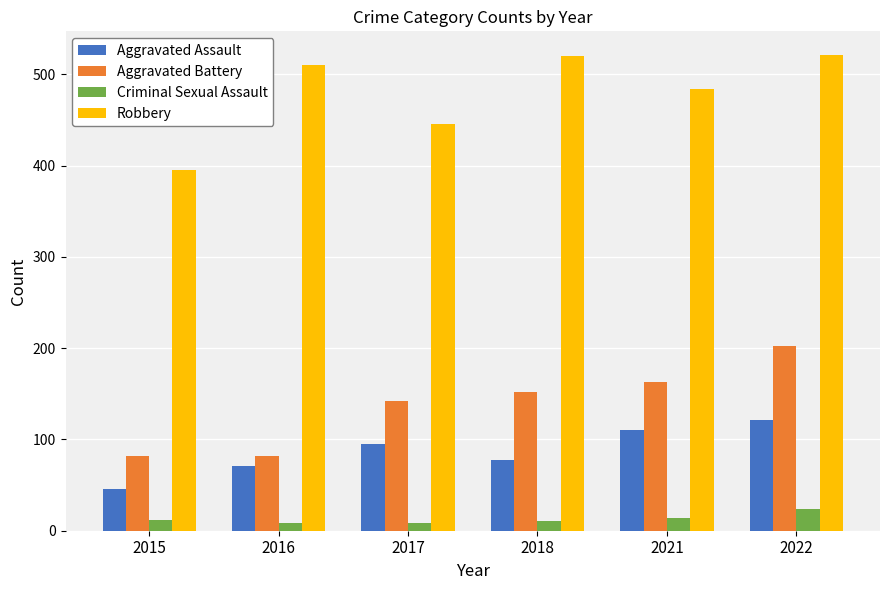

What is the lowest value of the Aggravated Assault series?

46